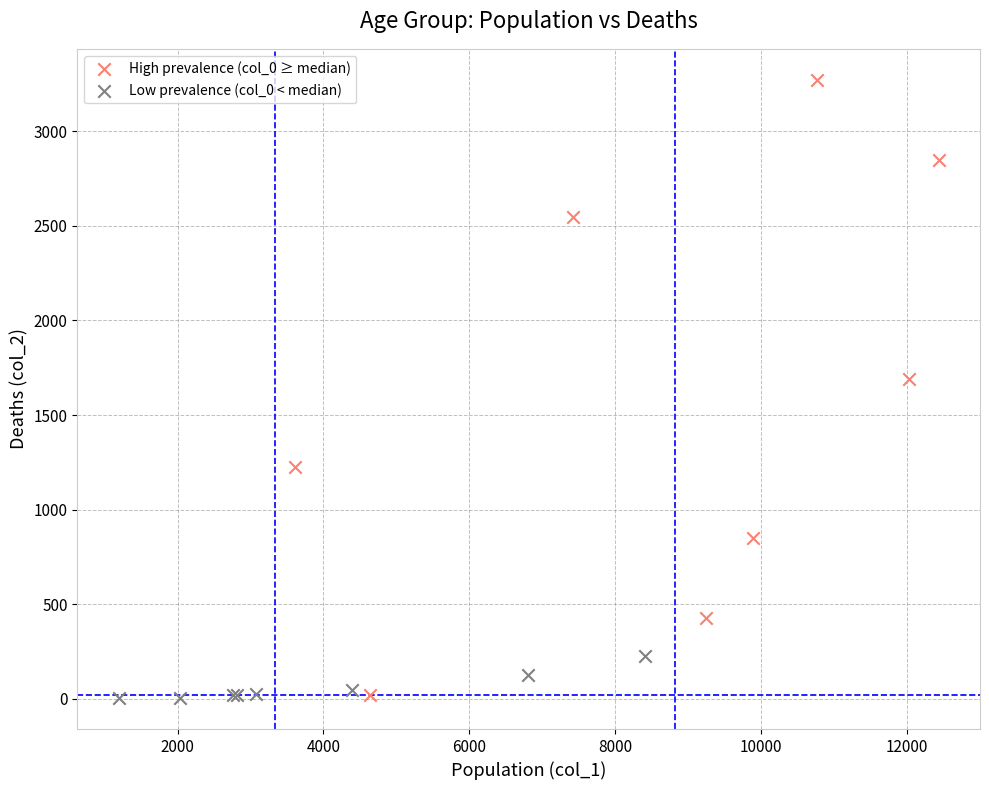

Which series contains the highest Y value?

High prevalence (col_0 ≥ median)